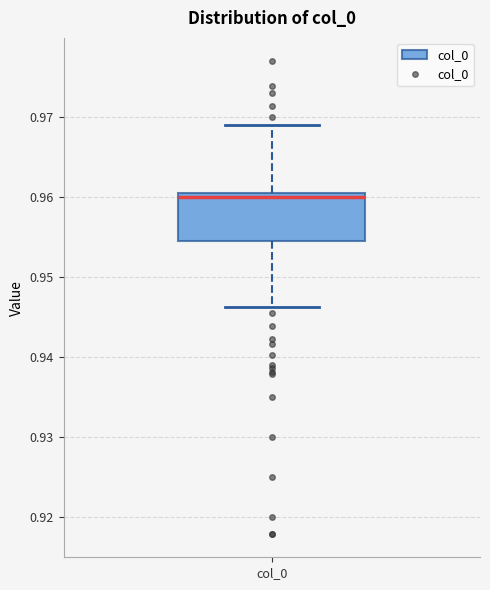

Read this box plot against the y-axis: the position of the median line, the range covered by the box, and the ends of both whiskers. The values are not printed on the chart, so give them approximately, as read against the axis.

median 0.960, box 0.955 to 0.961, whiskers 0.946 to 0.969